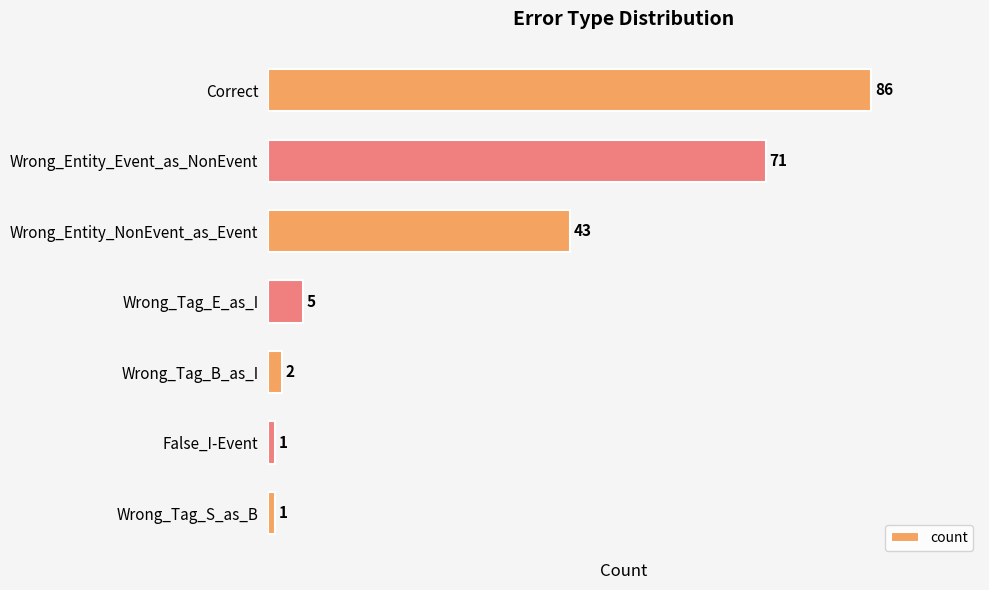

Approximately how many times larger is the value at Wrong_Tag_S_as_B compared to False_I-Event?

1.0